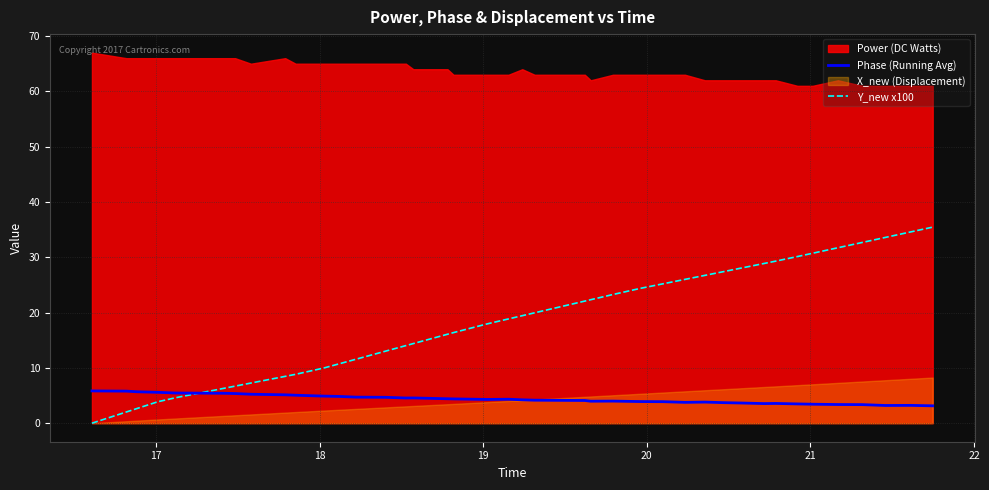

After their last crossing, which series has the higher values: Y_new x100 or Phase (Running Avg)?

Y_new x100